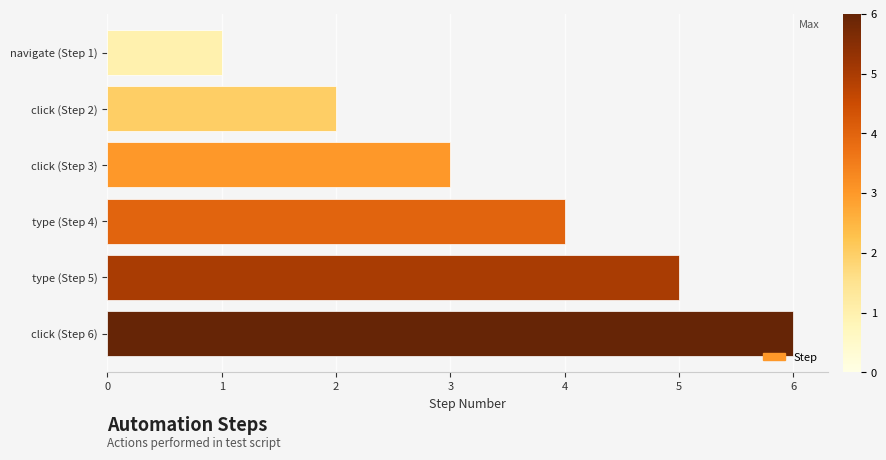

The value at type (Step 5) is 5. True or false?

True